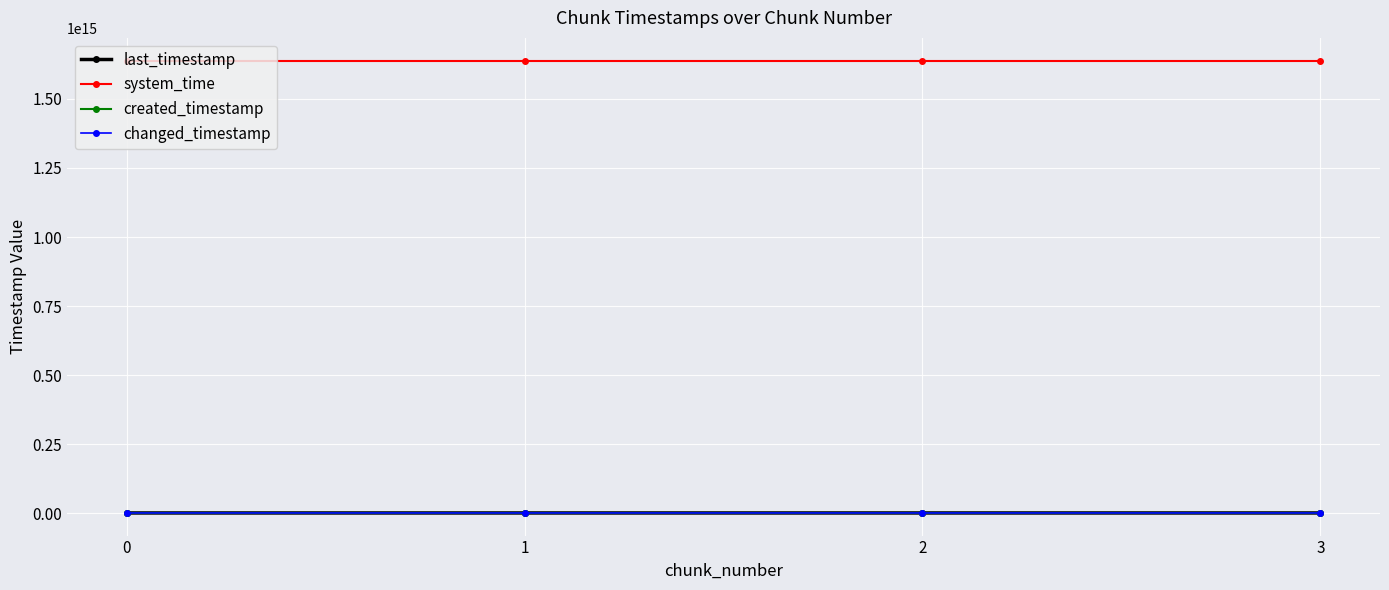

What is the spread (max minus min) of values at 3?

1636757572183234